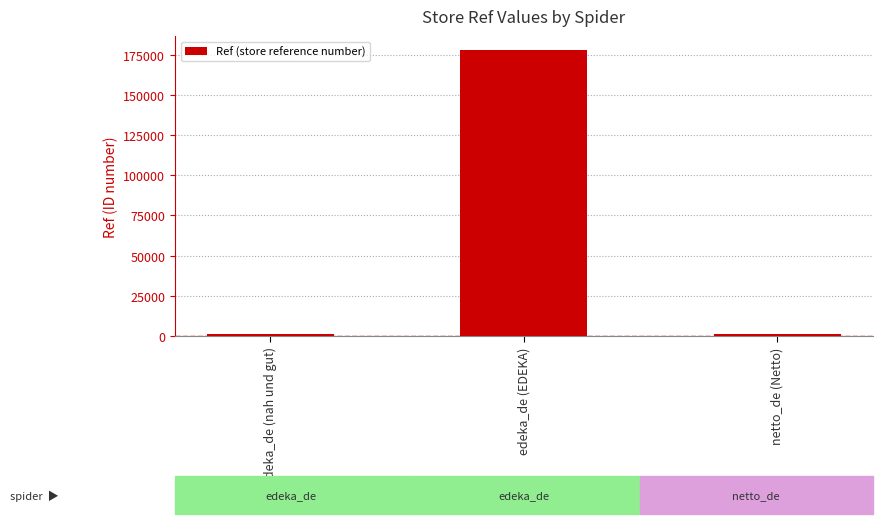

What position from the left is netto_de (Netto)?

3